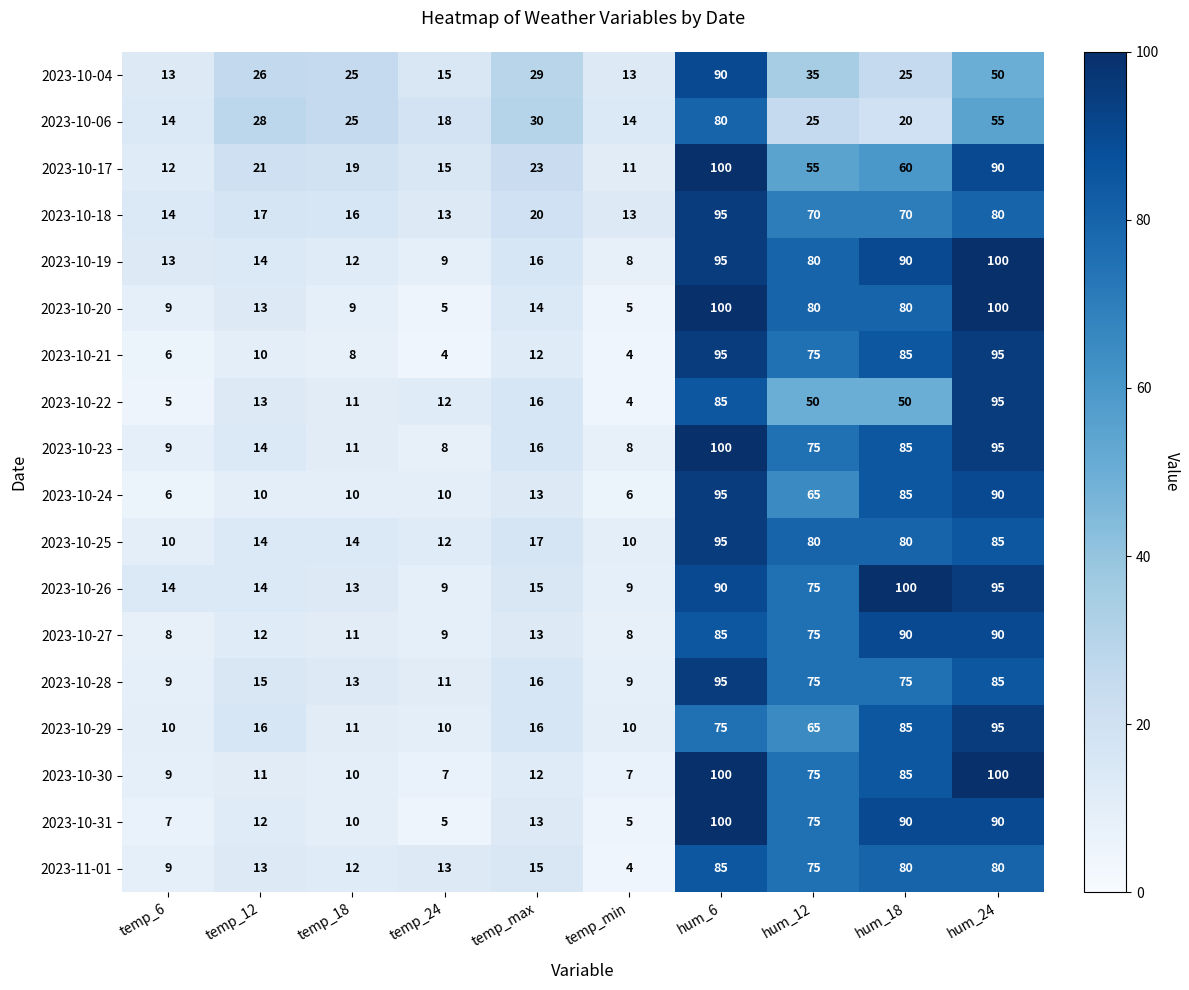

At which label is 2023-10-29 closest to 52?

hum_12